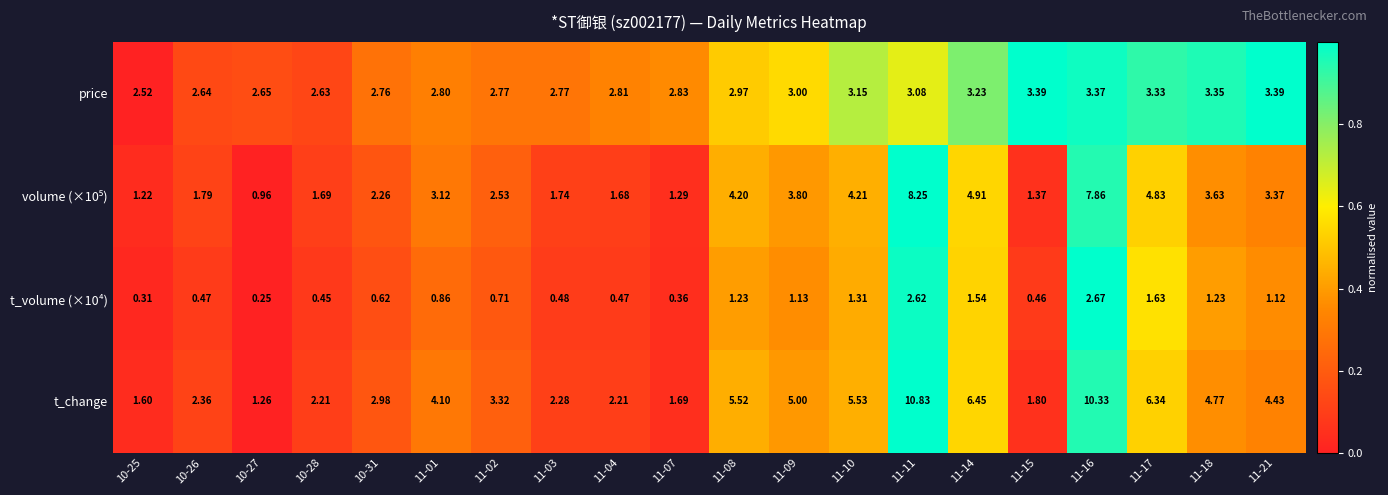

Which category has the highest value across all series?

11-11